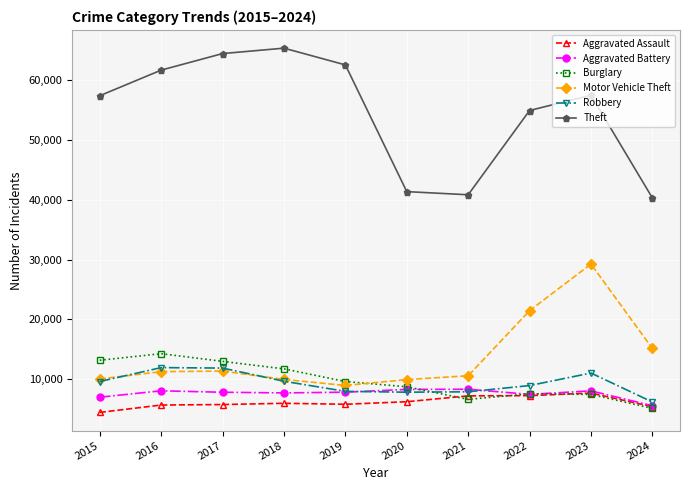

What is the sum of all Motor Vehicle Theft values?

138130